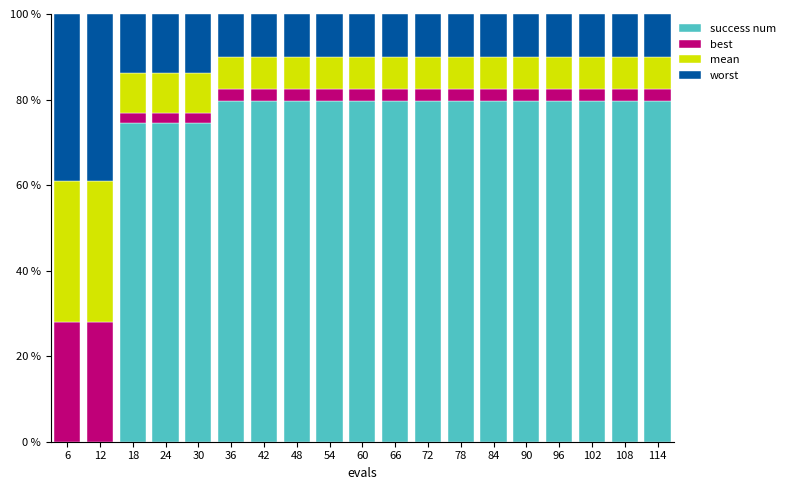

What is the total value across all series at 36?

100.0